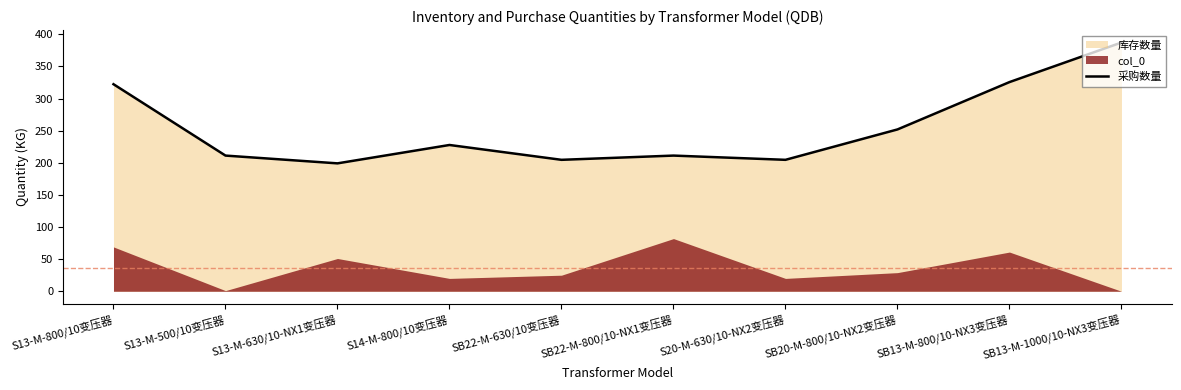

Which label corresponds to the largest value in the chart?

SB13-M-1000/10-NX3变压器